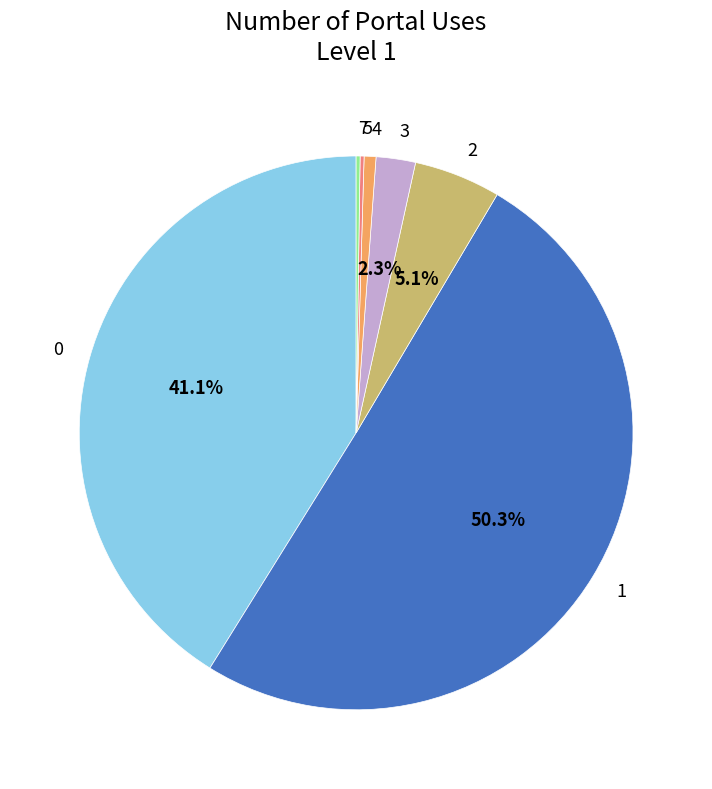

Approximately how many times larger is the value at 2 compared to 0?

0.1